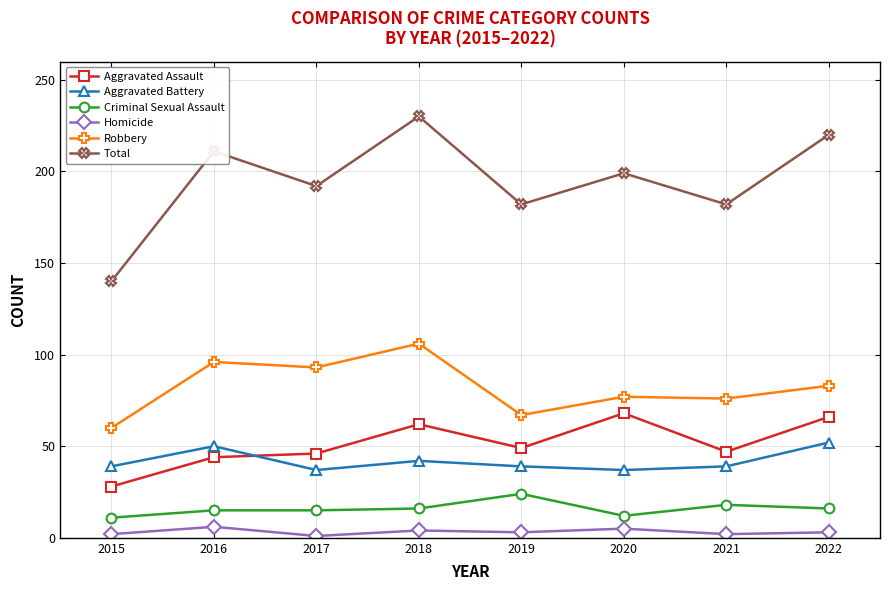

What is the minimum value shown in the chart?

1